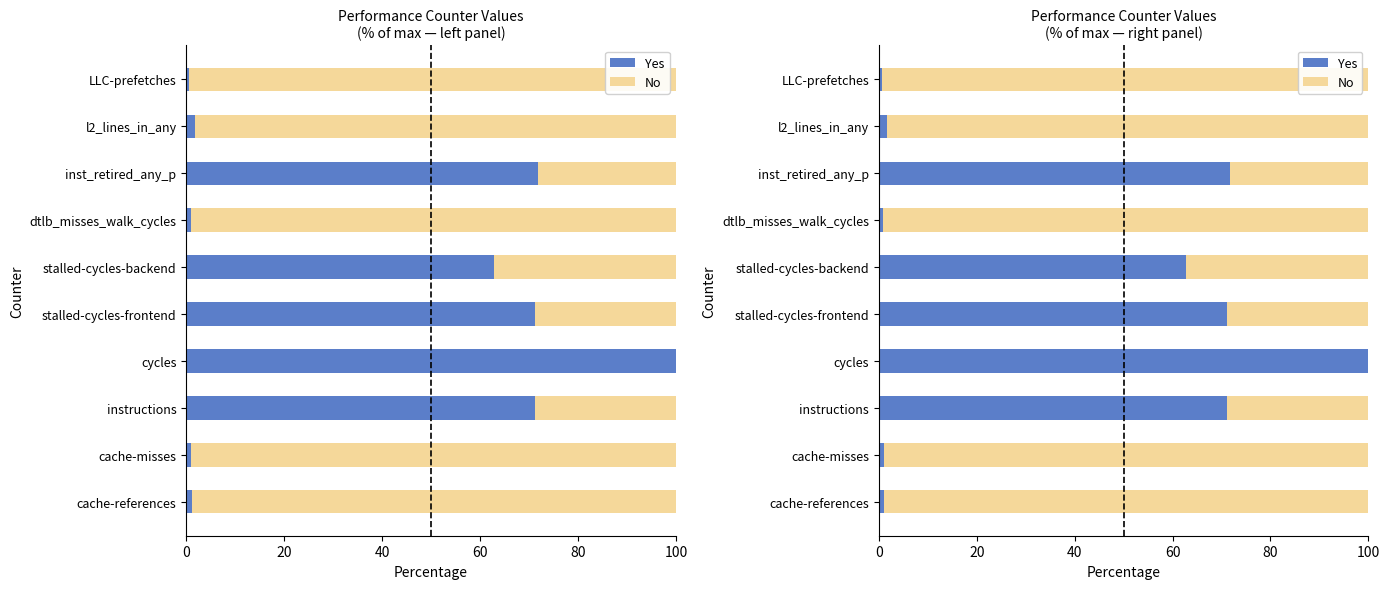

What is the difference between the highest and lowest values at cache-references?

97.8